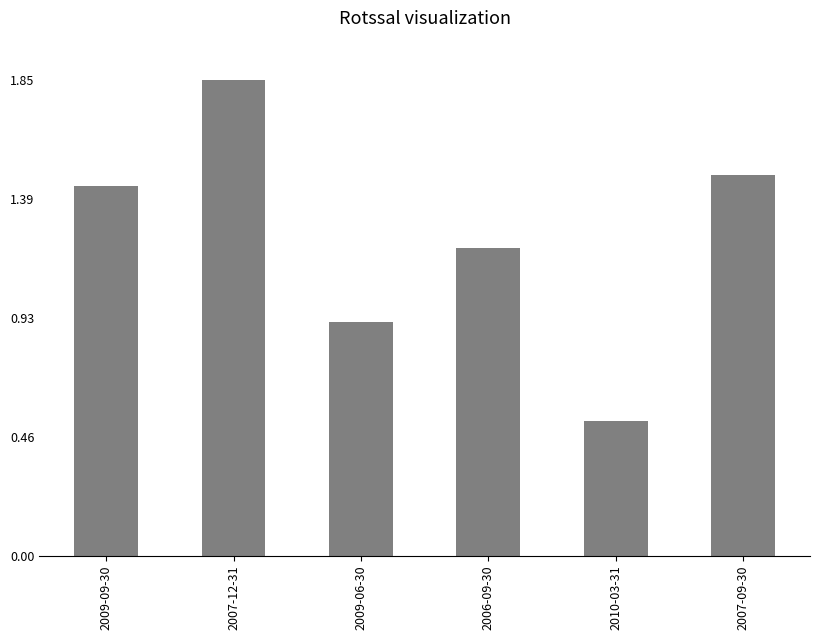

What position from the right is 2009-09-30?

6